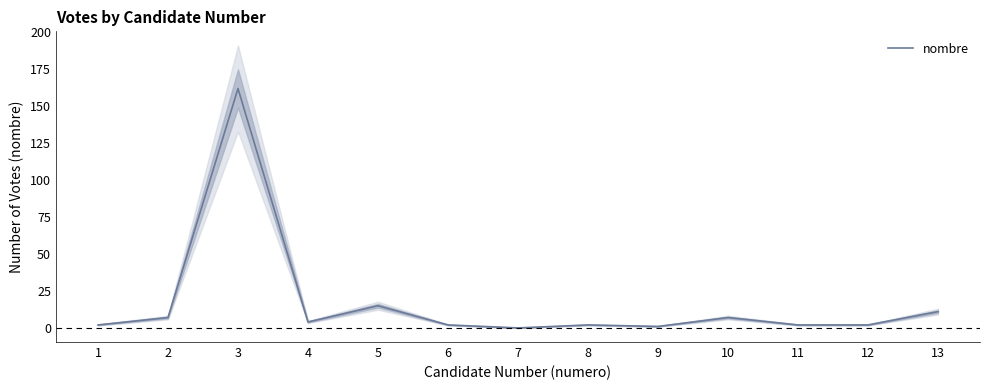

How many categories are shown in the chart?

13